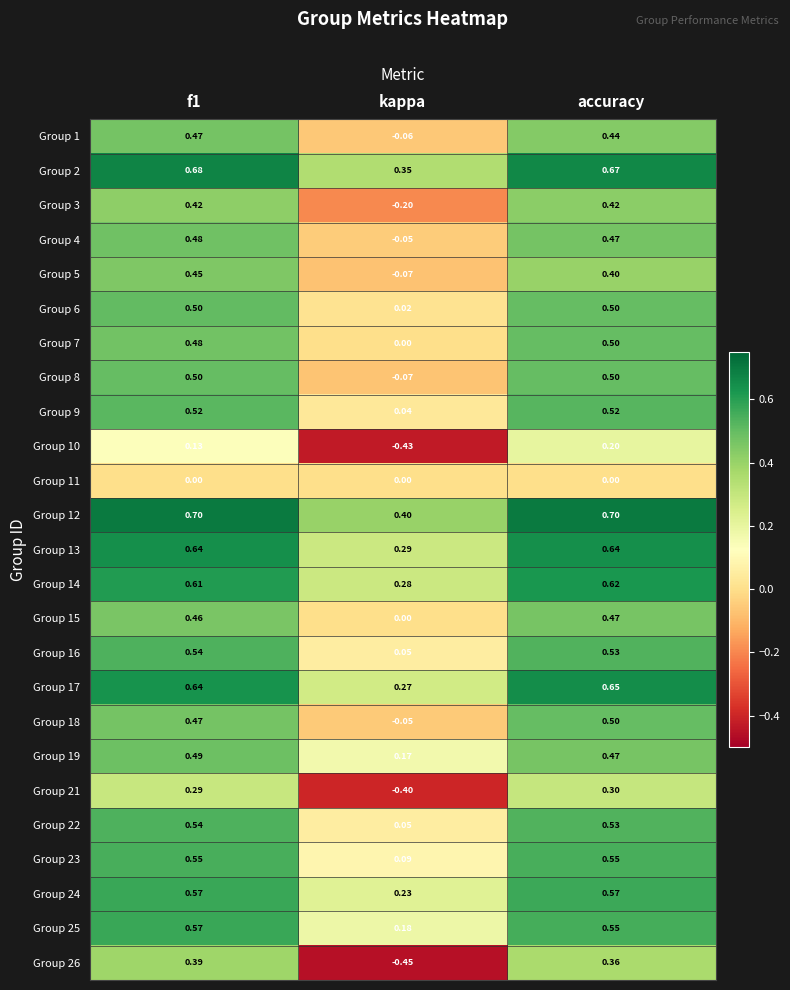

Count the number of data series in this chart.

25